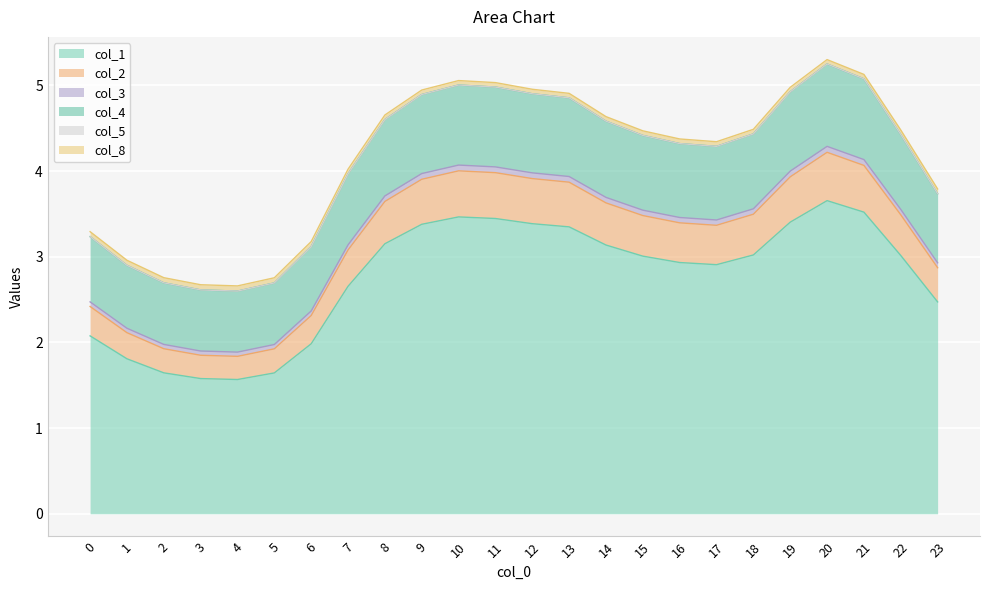

What is the total value across all series at 14?

4.6